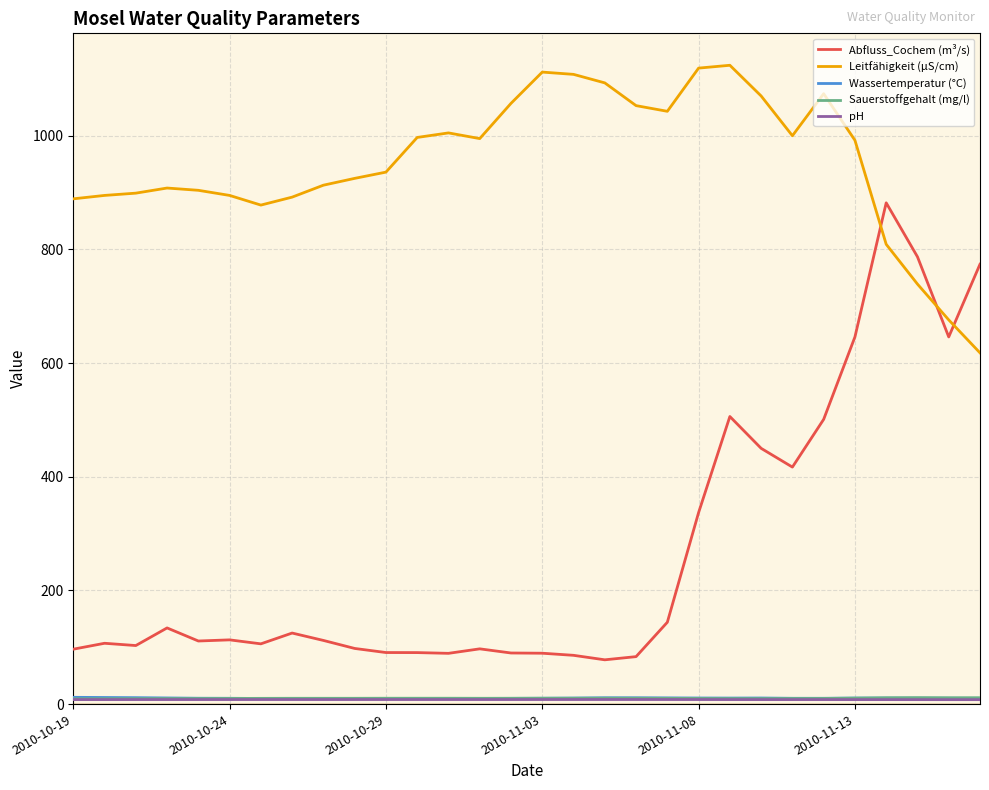

Which series has the largest range (max minus min)?

Abfluss_Cochem (m³/s)